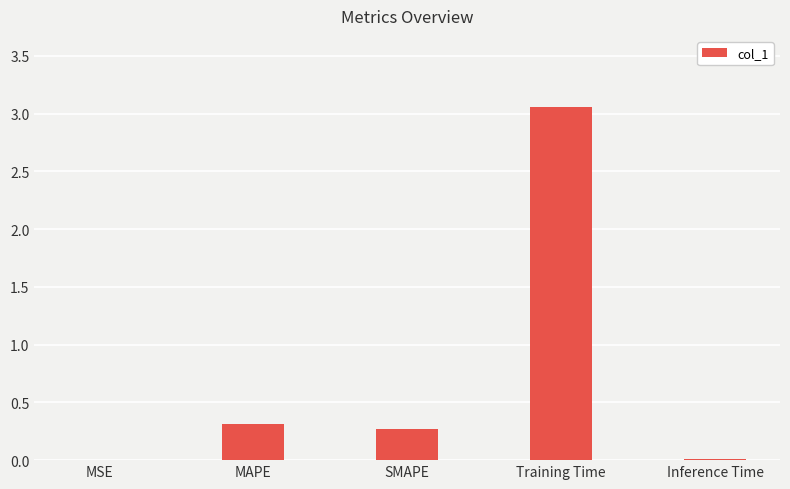

Which label corresponds to the largest value in the chart?

Training Time